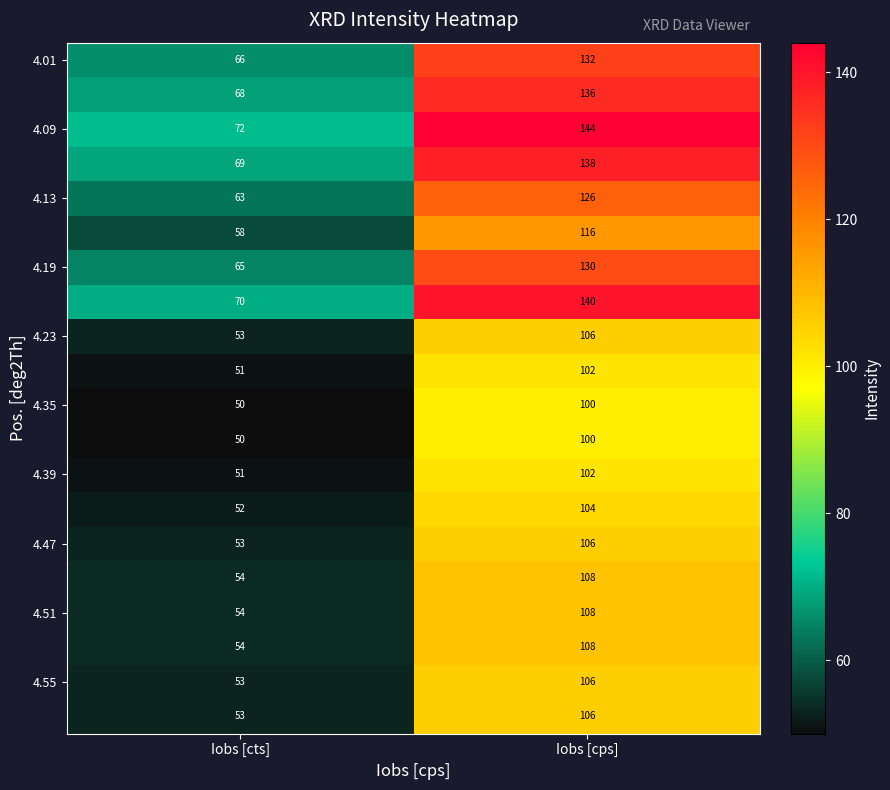

What is the spread (max minus min) of values at Iobs [cps]?

44